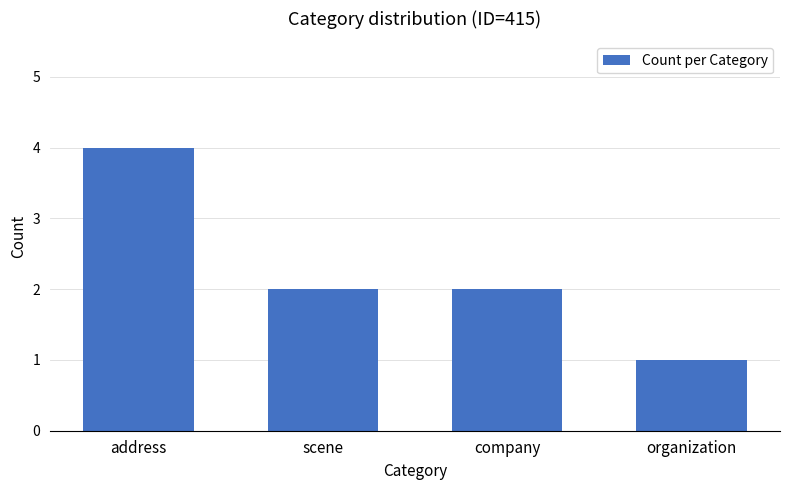

How many categories are shown in the chart?

4